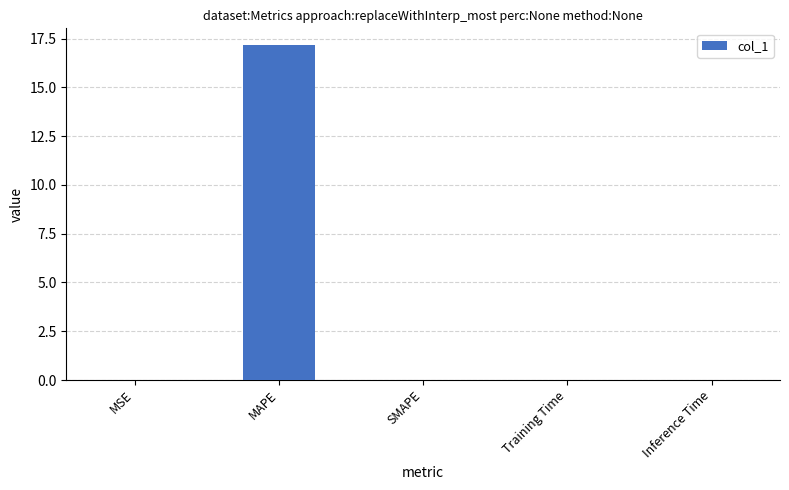

At which category does the chart reach its peak across all series?

MAPE